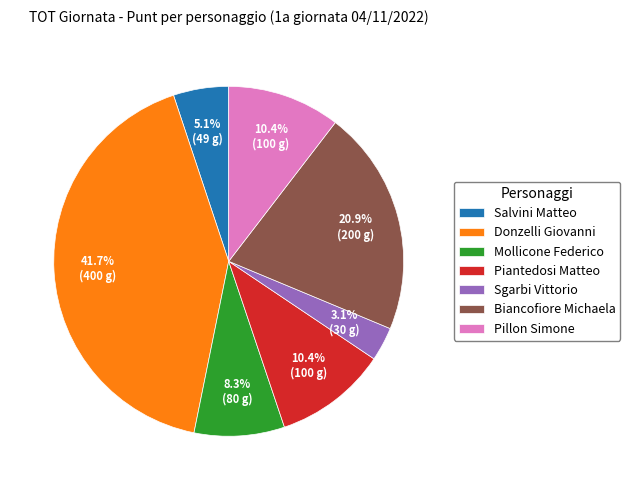

What percentage is the Biancofiore Michaela slice, to the nearest percent?

21%